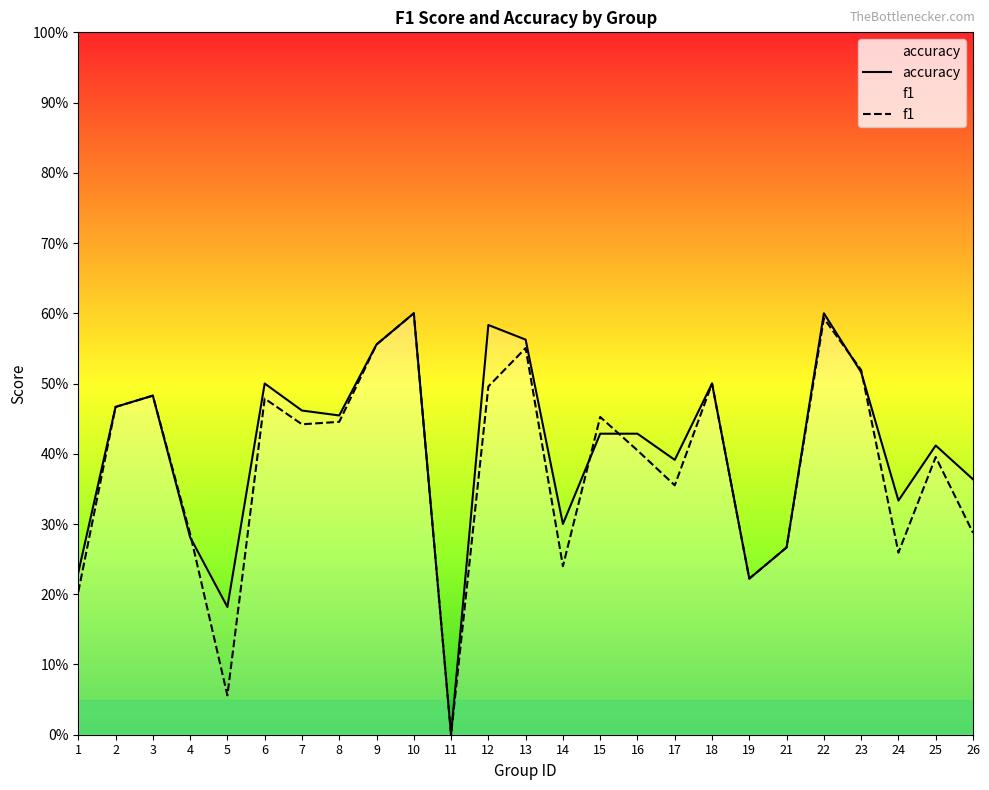

Which series changed the most between 11 and 24?

accuracy